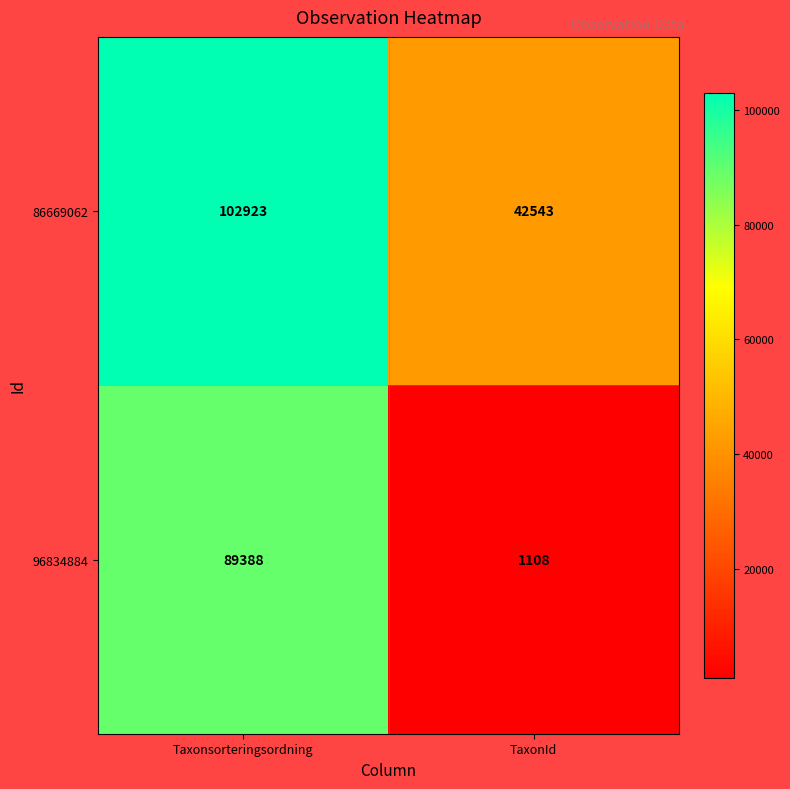

Reading left to right, transcribe all the data shown in this chart.

86669062: Taxonsorteringsordning=102923	TaxonId=42543
96834884: Taxonsorteringsordning=89388	TaxonId=1108